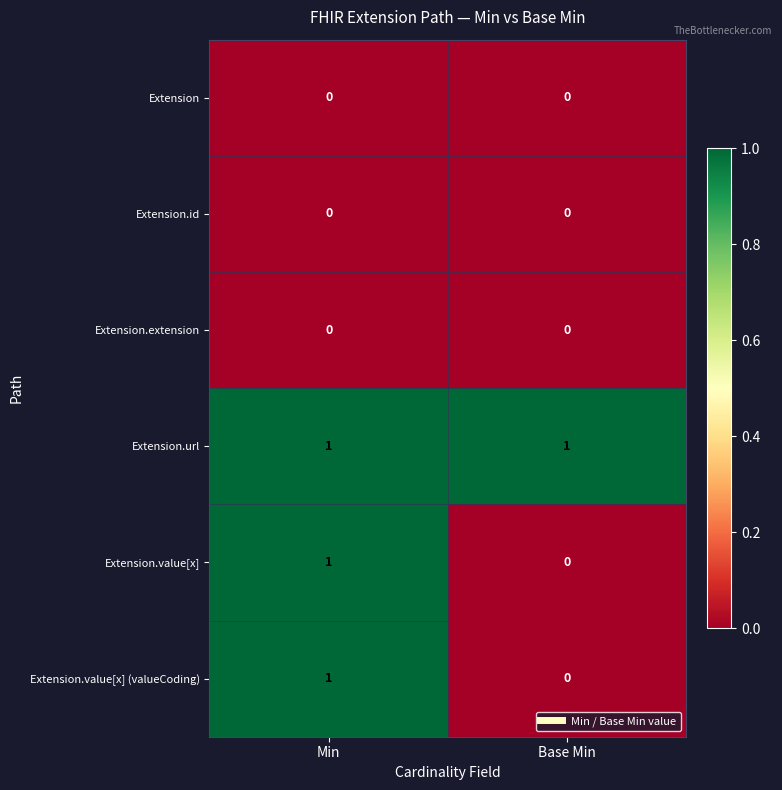

At which category is the sum across all series the highest?

Min